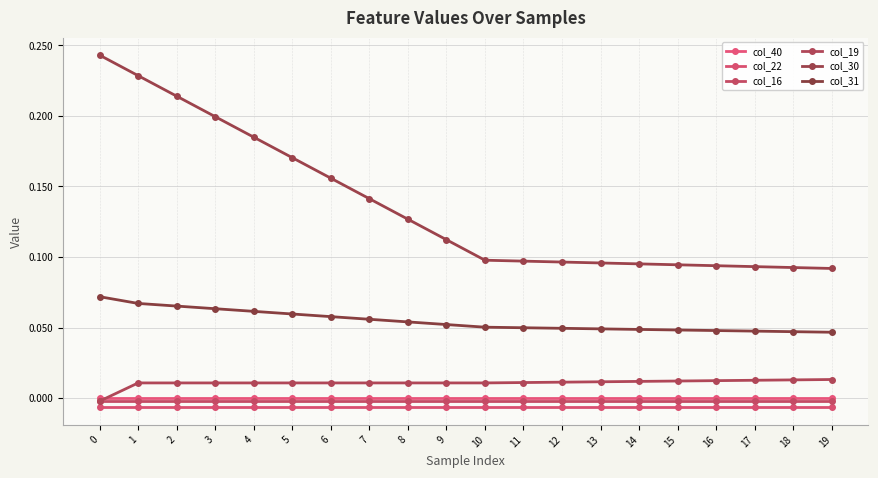

Is this an area chart (filled region under the line)?

No